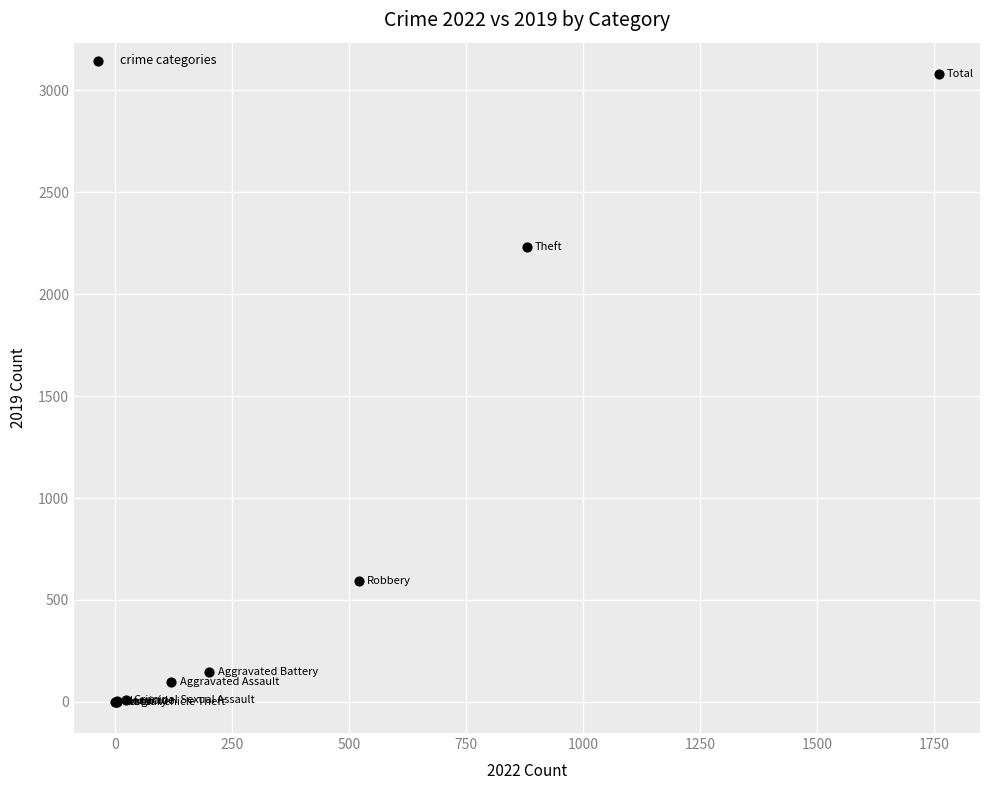

What Y value in the scatter plot is closest to 1540?

2230